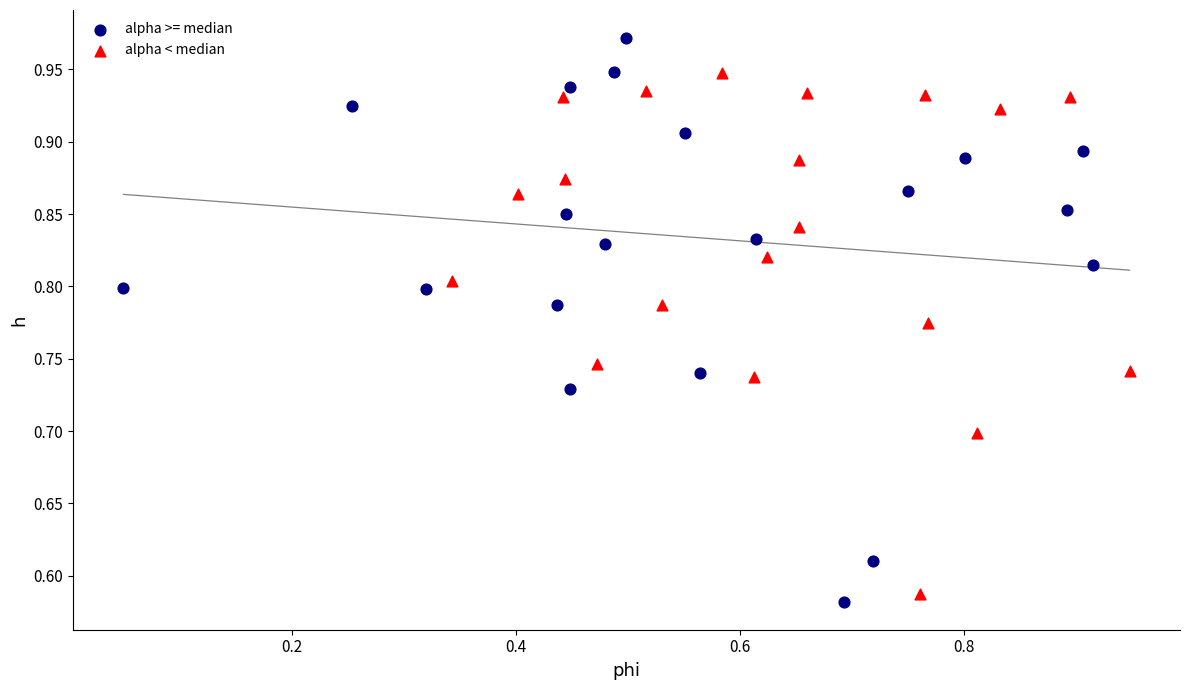

Which series contains the highest Y value?

alpha >= median